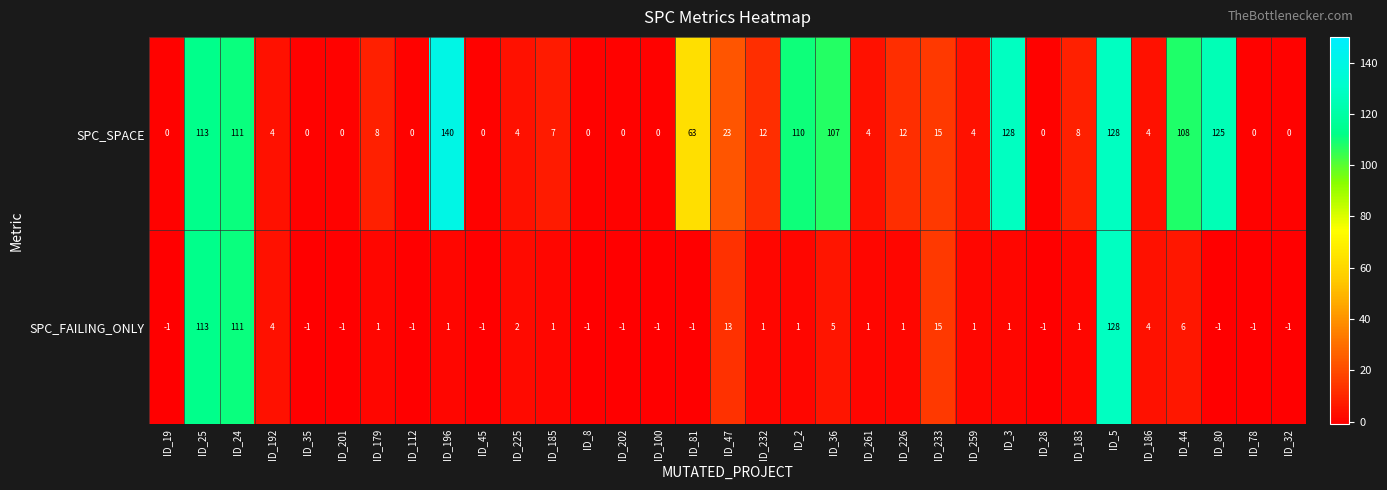

What is the total value across all series at ID_28?

-1